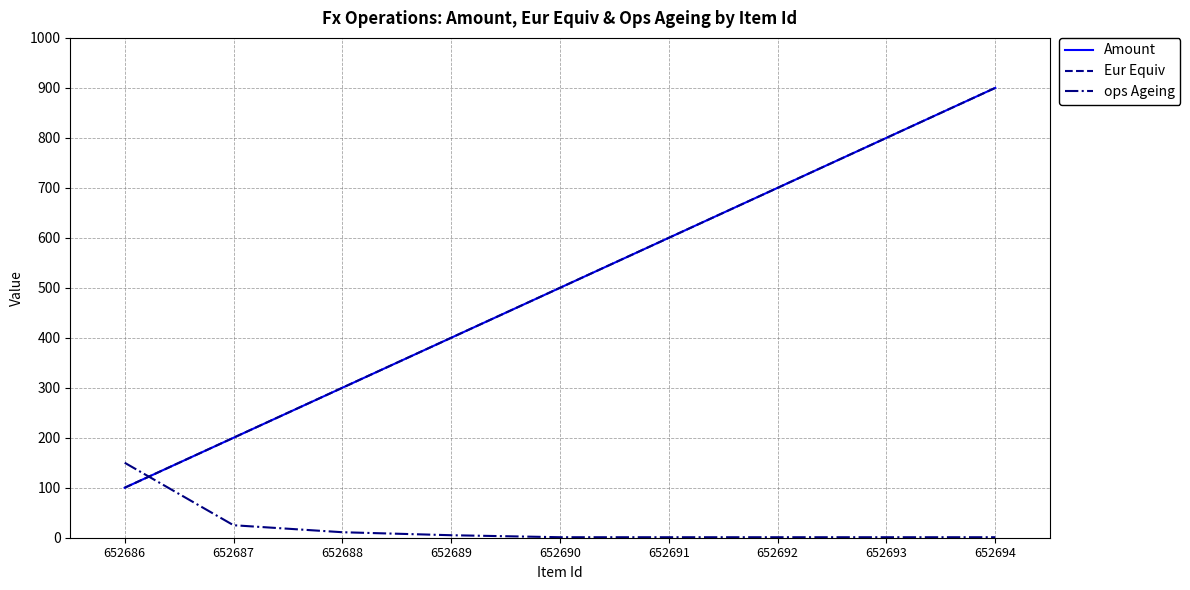

After their last crossing, which series has the higher values: ops Ageing or Amount?

Amount